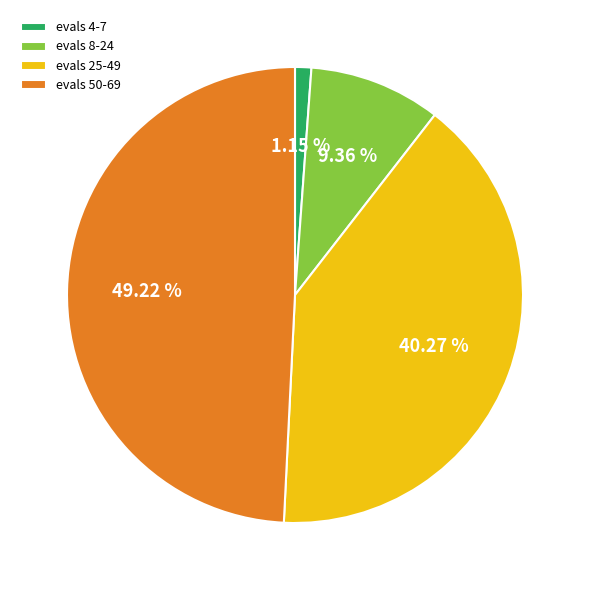

Rank the categories by value from highest to lowest.

evals 50-69, evals 25-49, evals 8-24, evals 4-7